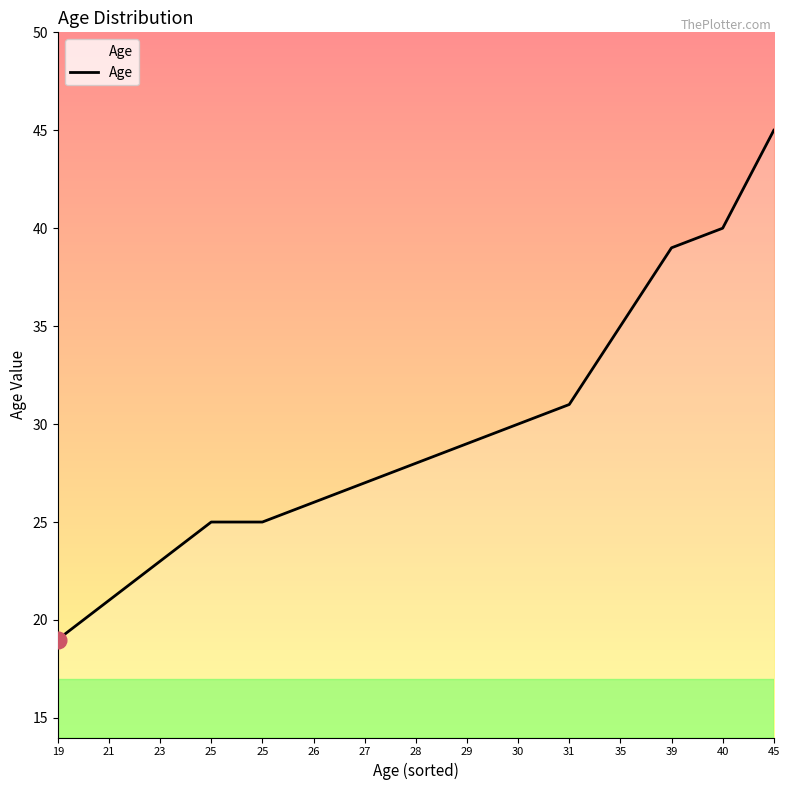

True or false: the data has more than 2 interior local peaks.

False